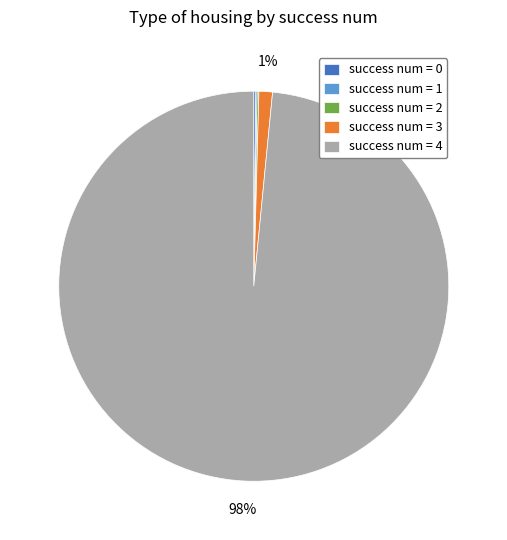

To the nearest percent, what percentage of the pie is success num = 3?

1%